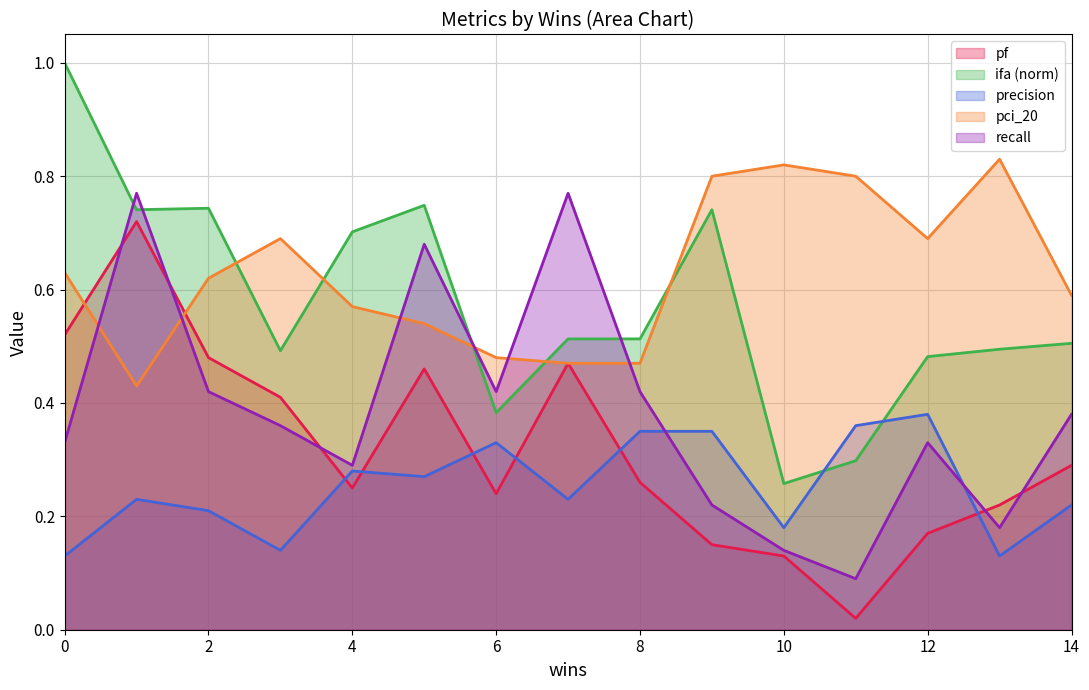

Reading left to right, extract all data points from this chart.

pf: 0=0.5	1=0.7	2=0.5	3=0.4	4=0.2	5=0.5	6=0.2	7=0.5	8=0.3	9=0.1	10=0.1	11=0.0	12=0.2	13=0.2	14=0.3
ifa: 0=1.0	1=0.7	2=0.7	3=0.5	4=0.7	5=0.7	6=0.4	7=0.5	8=0.5	9=0.7	10=0.3	11=0.3	12=0.5	13=0.5	14=0.5
precision: 0=0.1	1=0.2	2=0.2	3=0.1	4=0.3	5=0.3	6=0.3	7=0.2	8=0.3	9=0.3	10=0.2	11=0.4	12=0.4	13=0.1	14=0.2
pci_20: 0=0.6	1=0.4	2=0.6	3=0.7	4=0.6	5=0.5	6=0.5	7=0.5	8=0.5	9=0.8	10=0.8	11=0.8	12=0.7	13=0.8	14=0.6
recall: 0=0.3	1=0.8	2=0.4	3=0.4	4=0.3	5=0.7	6=0.4	7=0.8	8=0.4	9=0.2	10=0.1	11=0.1	12=0.3	13=0.2	14=0.4